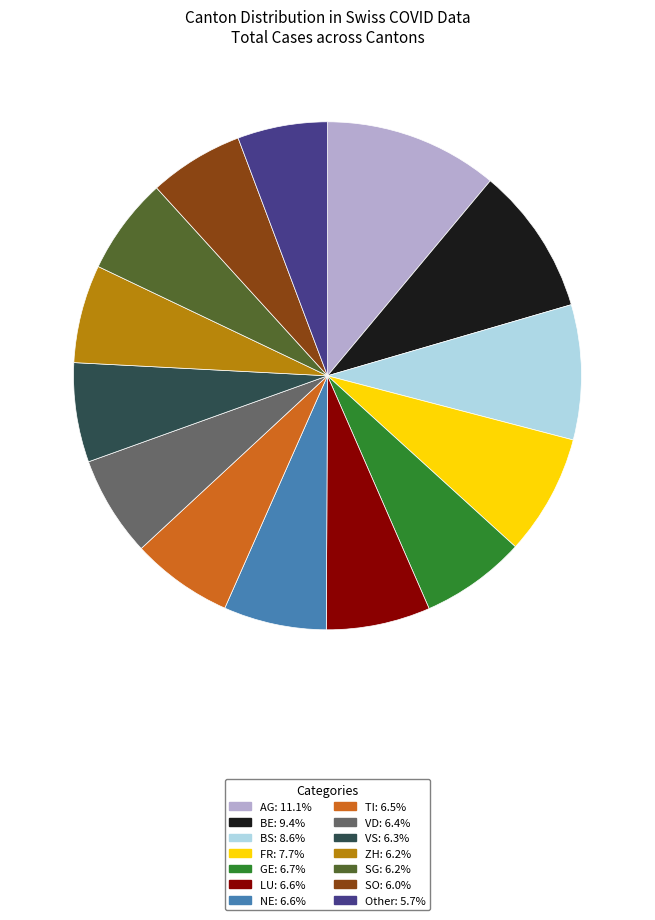

What is the ratio of the value at BE: 9.4% to the value at LU: 6.6%?

1.4